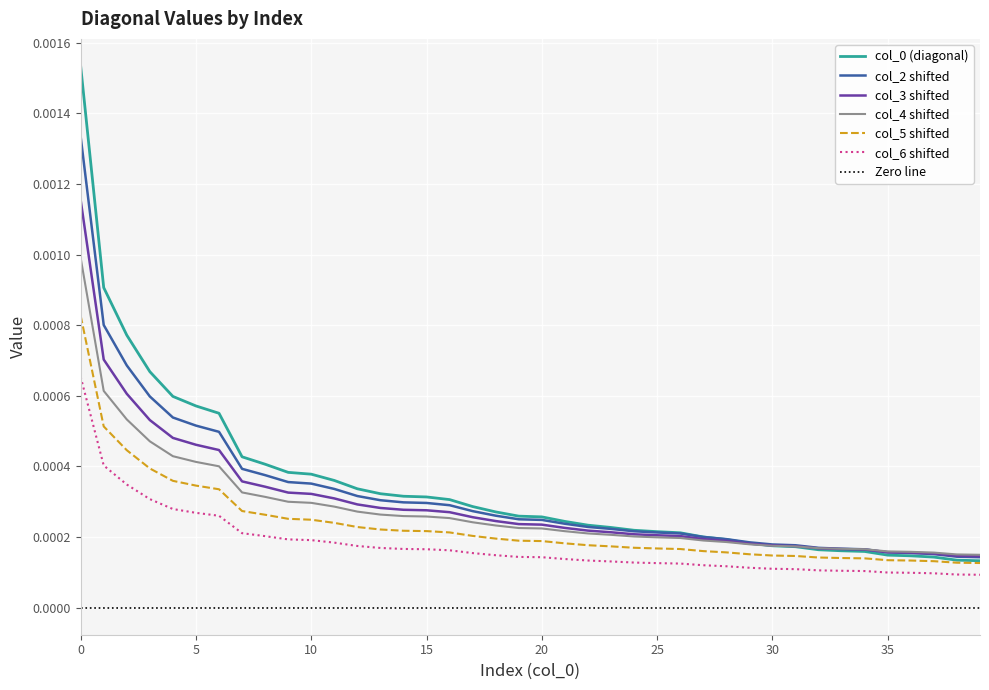

True or false: col_2 series and diagonal (col_0) intersect in this chart.

False